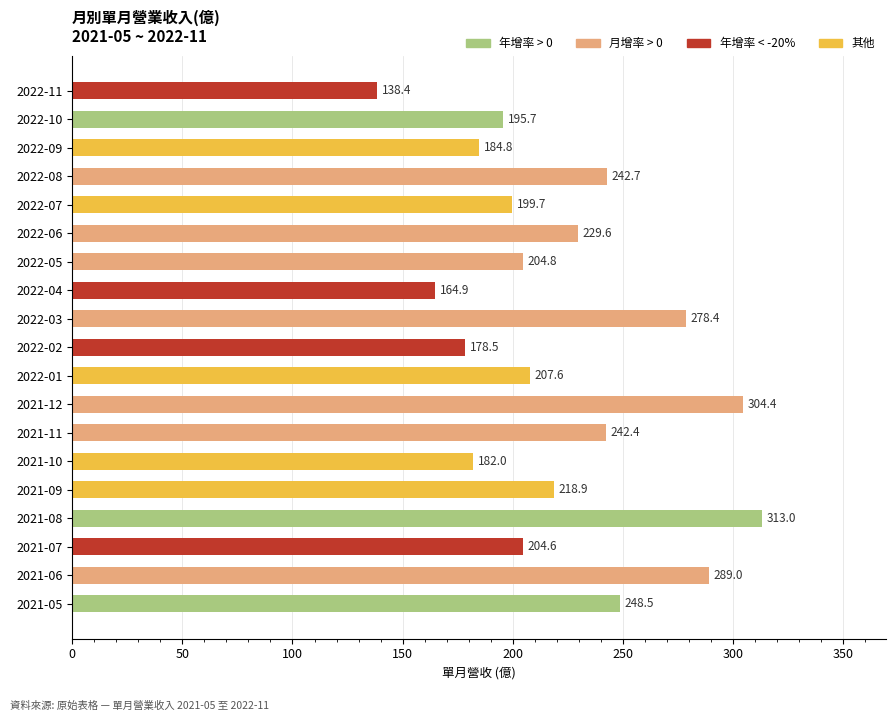

How many values are below 207?

9